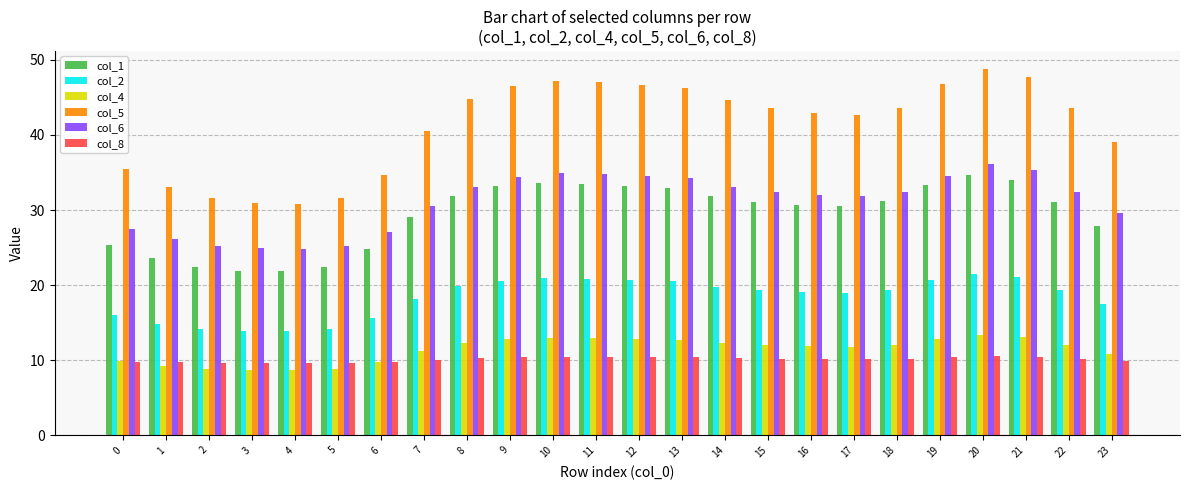

The col_4 series shows 11.9 at 16. True or false?

True